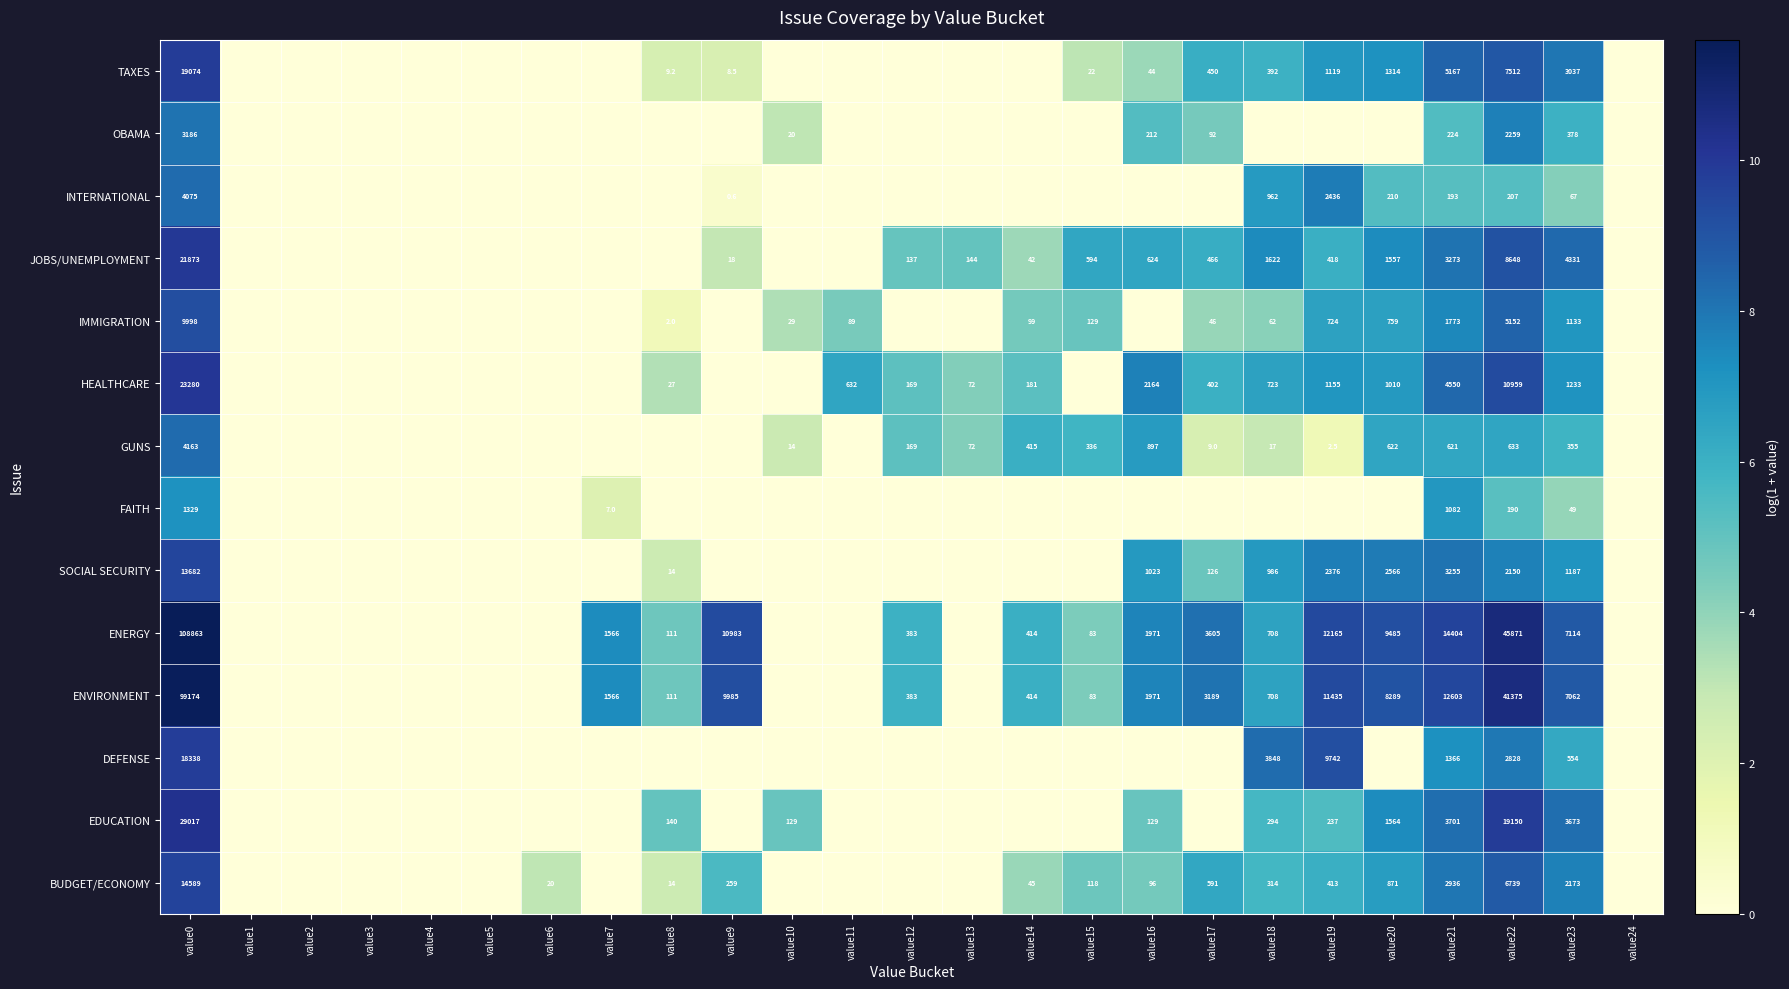

Which label corresponds to the smallest value in the chart?

value1